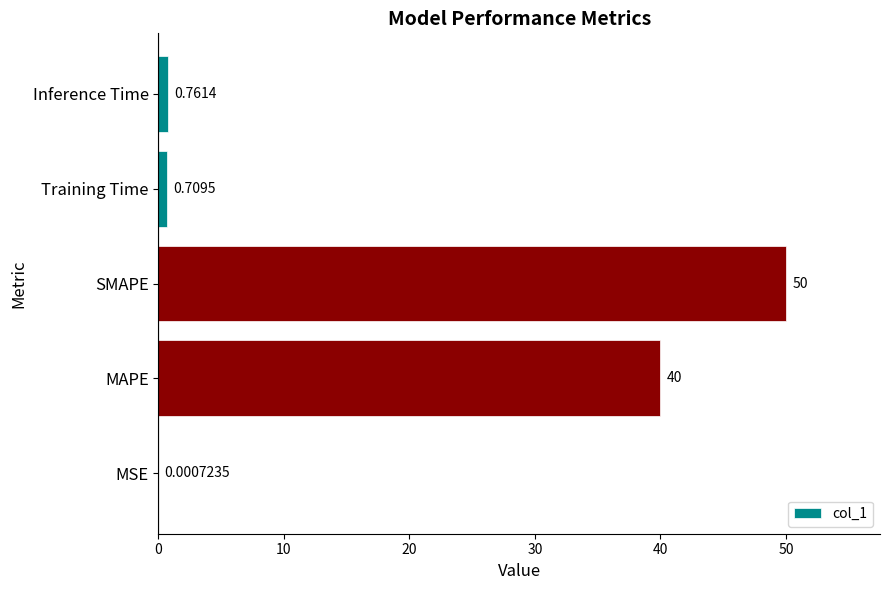

At which label is the value closest to 25?

MAPE